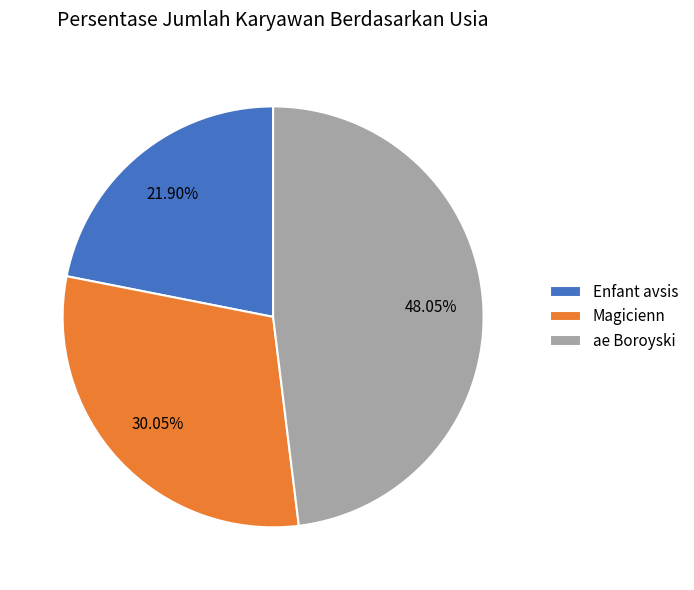

True or false: Enfant avsis accounts for 32% of the total.

False